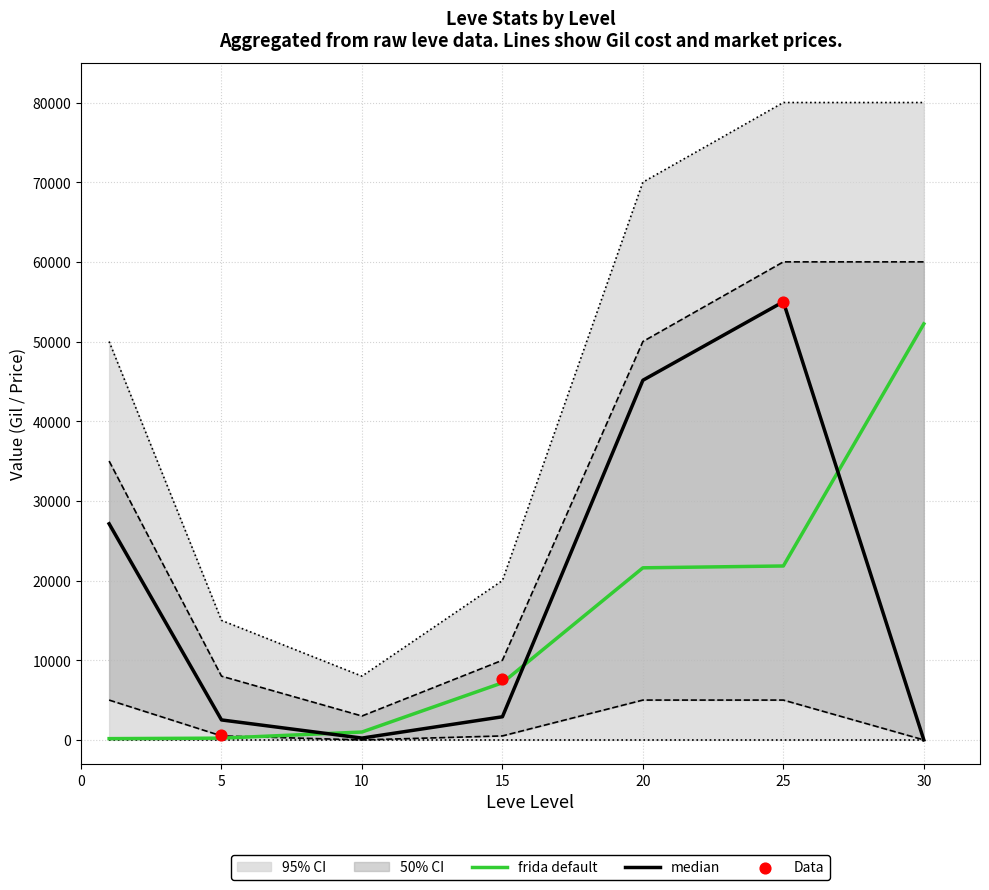

At which category is the sum across all series the highest?

25